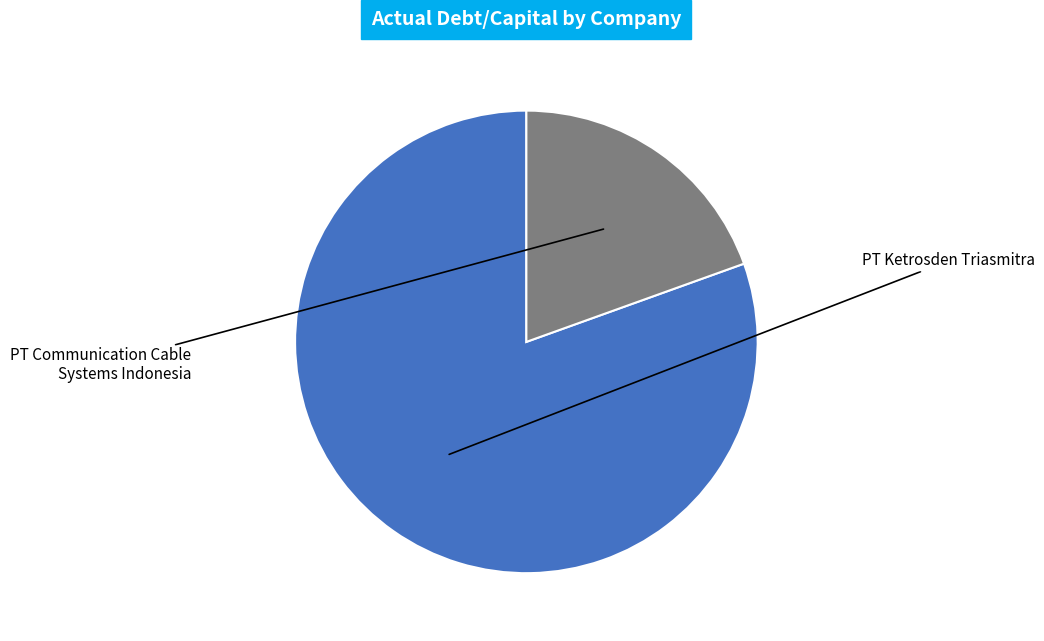

Which slice is the smallest?

PT Communication Cable Systems Indonesia (IDX:CCSI)